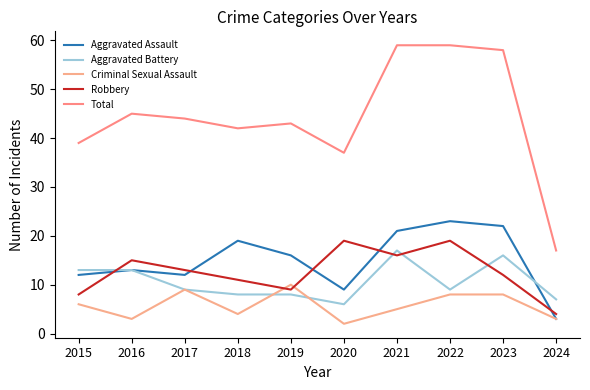

At which category is the sum across all series the highest?

2021